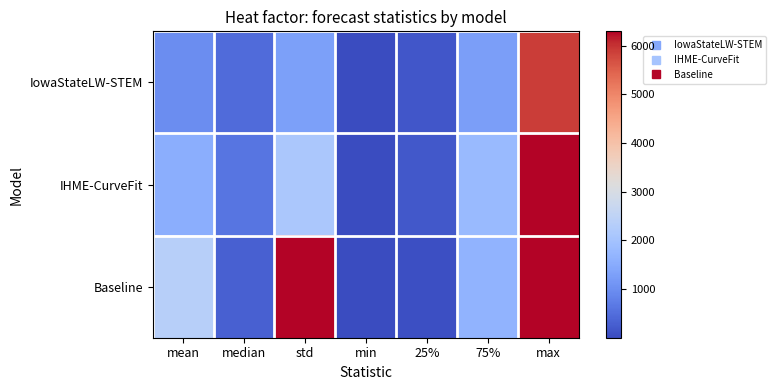

Count the number of data series in this chart.

3